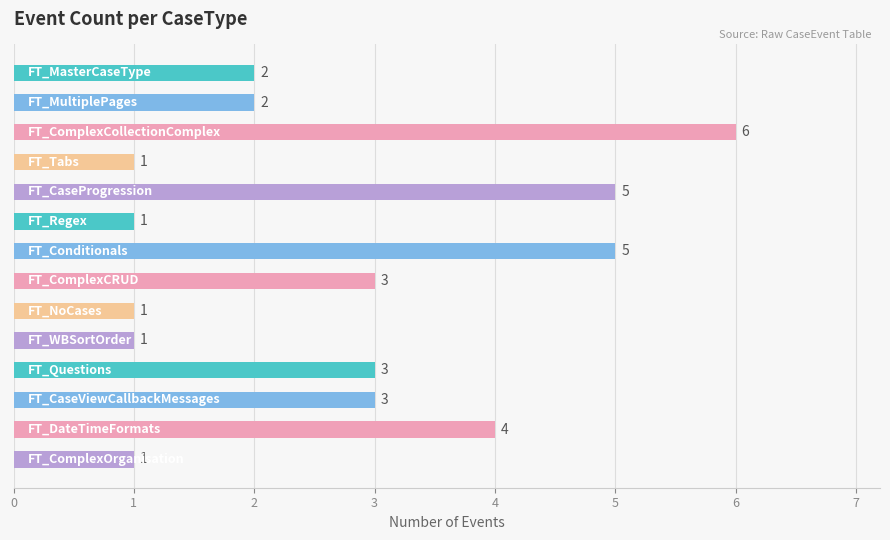

What is the value of the 8th bar from the top?

3